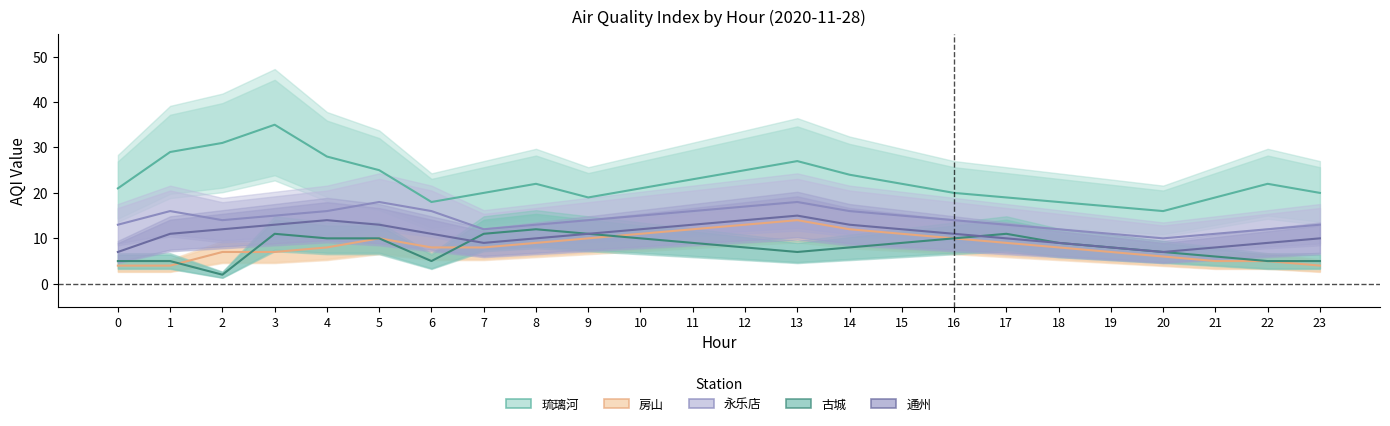

What is the average value of the 古城 series?

8